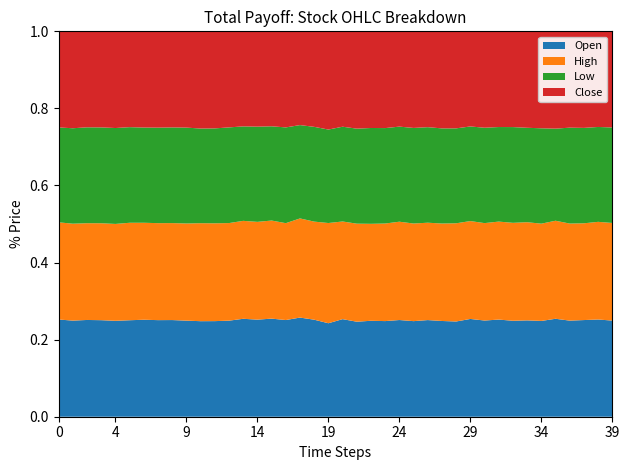

Reading left to right, what are all the values shown in this chart?

Open: 50000	49500	50300	49900	49600	49700	49650	49250	49300	48900	48950	49650	50400	50900	49400	48500	47300	46900	45150	44450	46950	45900	46650	47000	47800	47100	47600	47450	48100	47900	47000	46900	45900	44950	45600	46050	45600	45950	45600	45150
High: 50000	49900	50300	50100	50100	50200	49650	49450	49450	49450	50200	50800	51200	50900	49750	48500	47400	46900	45650	47650	47000	47350	47150	47950	48600	48100	47950	48300	49600	47950	47600	47300	46850	45800	46300	46100	46050	46000	45800	45850
Low: 48800	49150	49850	49550	49600	49250	48750	48700	48800	48800	48500	49300	50200	49100	48450	46600	46850	44150	44100	44450	45600	45900	46600	46900	47000	47100	47050	47150	47950	46350	46600	45650	45800	44050	45400	43300	45500	45350	44500	44850
Close: 49450	49900	49900	49650	50000	49350	49250	49100	49000	49000	49800	50400	50400	49400	48500	46950	47000	44350	44450	46700	45900	47000	47000	47550	47100	47600	47200	48100	49000	46600	47100	46200	45800	45000	46150	45750	45700	45900	44850	45150